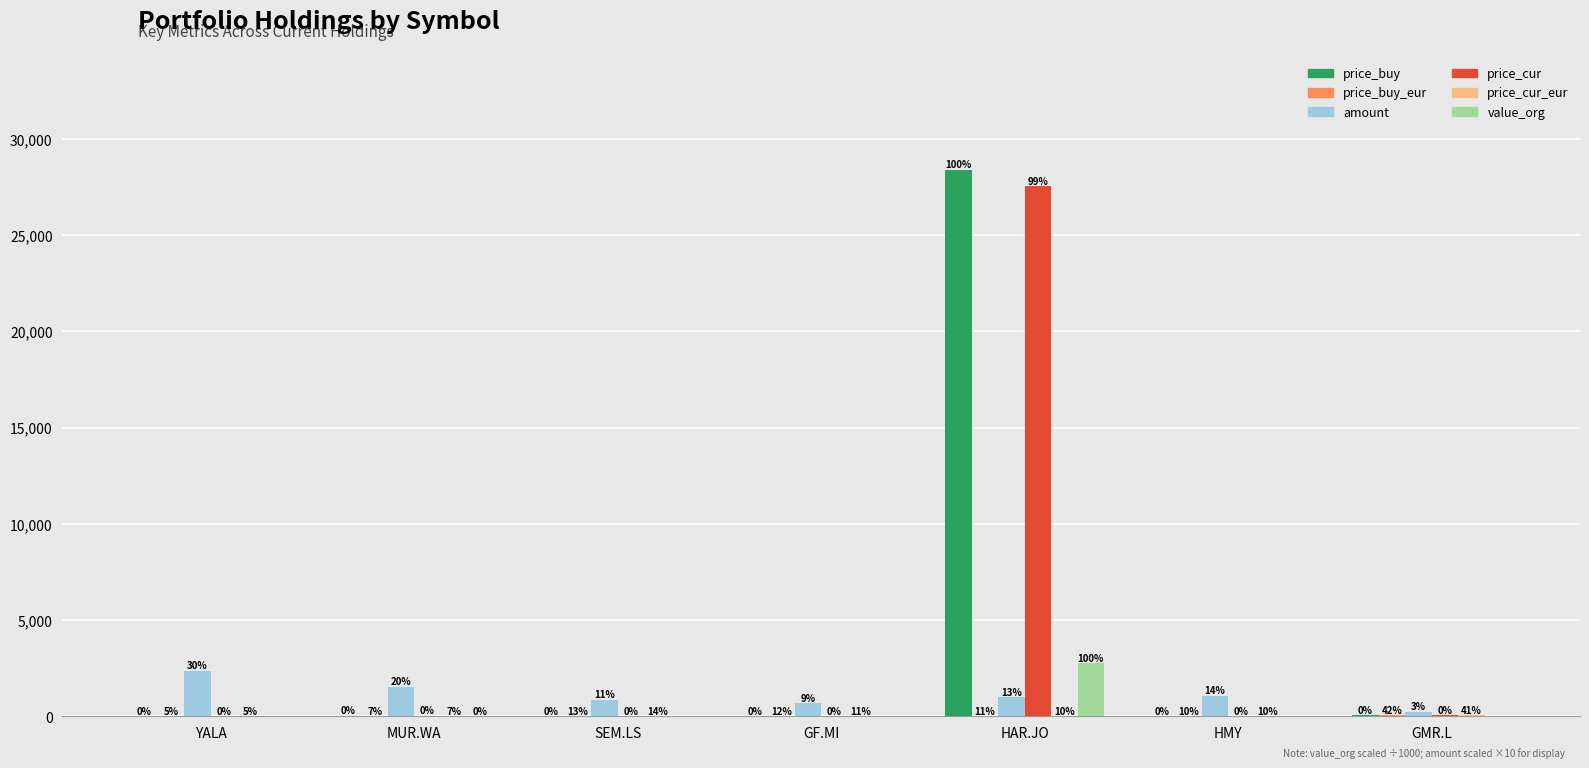

How many groups of bars are there?

7